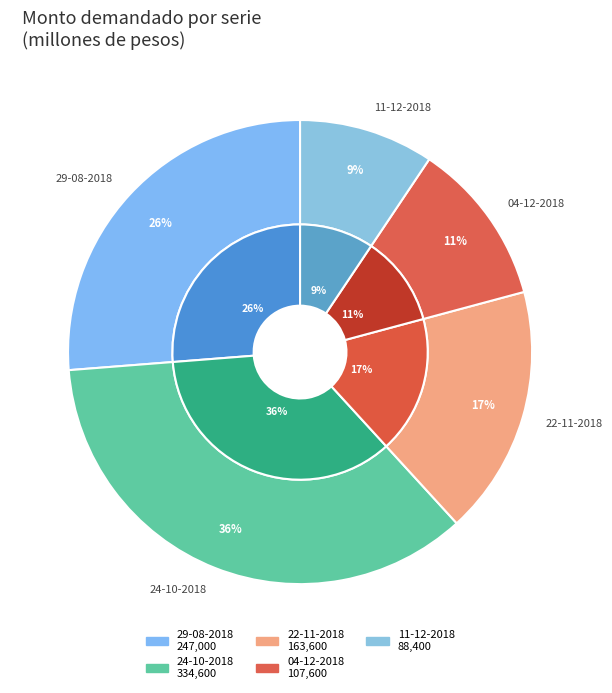

Is there any slice that represents more than half of the pie?

No